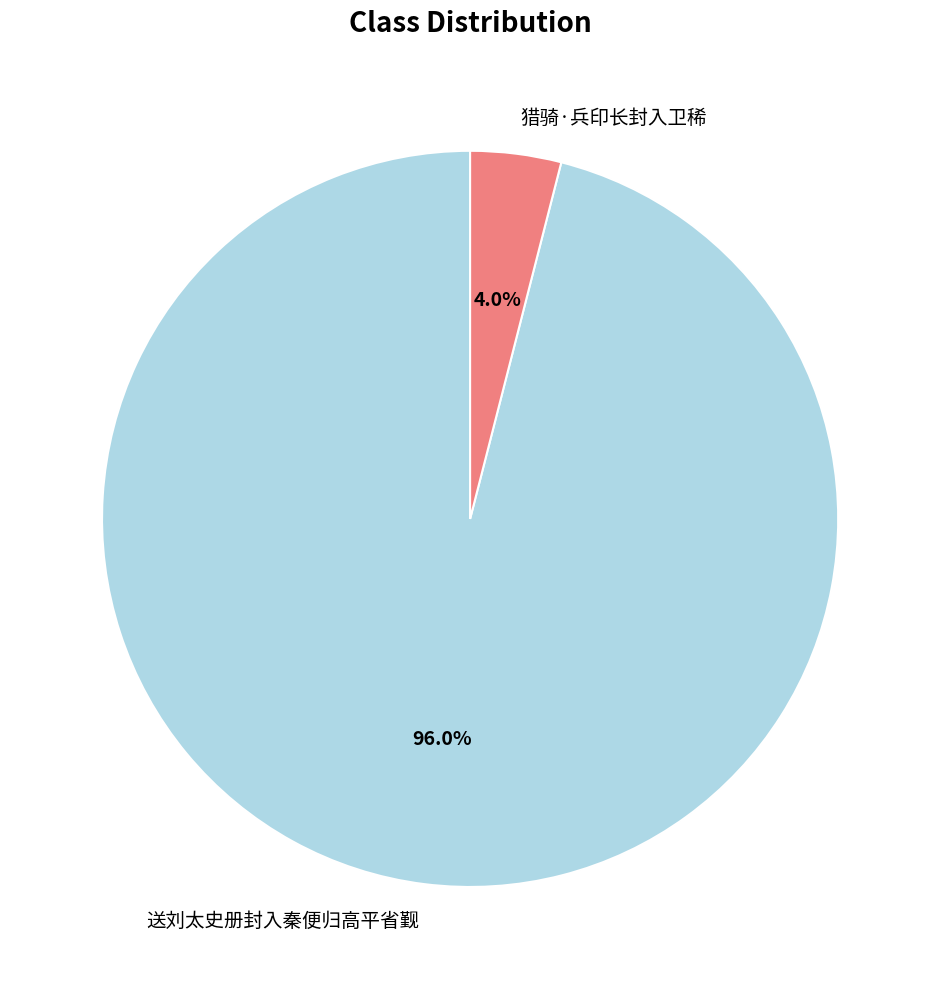

Which category has the smallest portion of the pie?

猎骑·兵印长封入卫稀